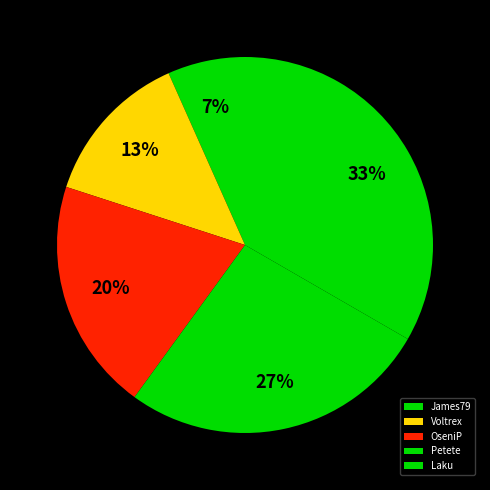

Does OseniP account for over 50% of the chart?

No